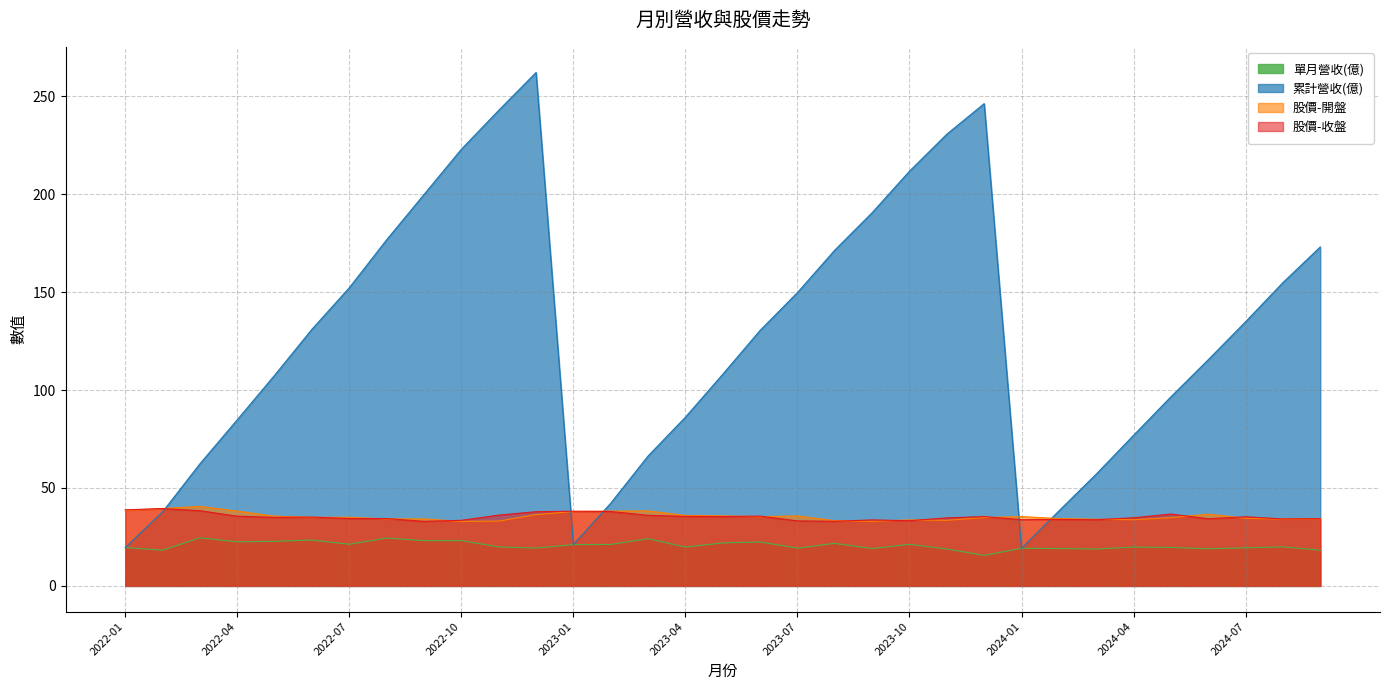

What is the value of the 單月營收(億) point at the 28th from the left?

19.8